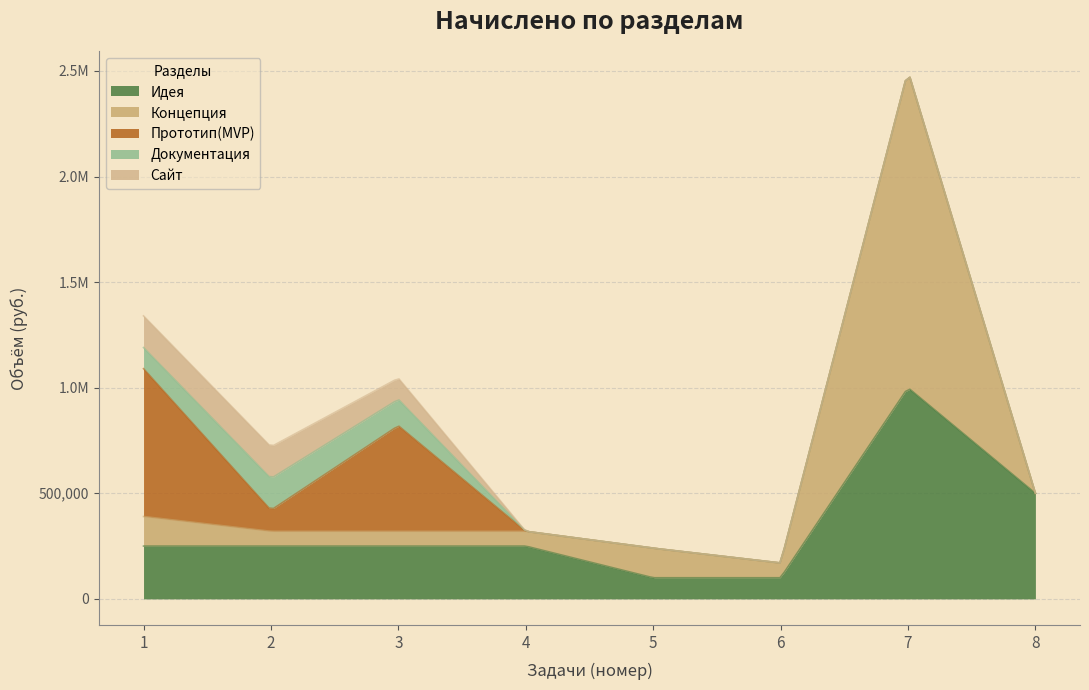

Which series has the largest total across all categories?

Идея